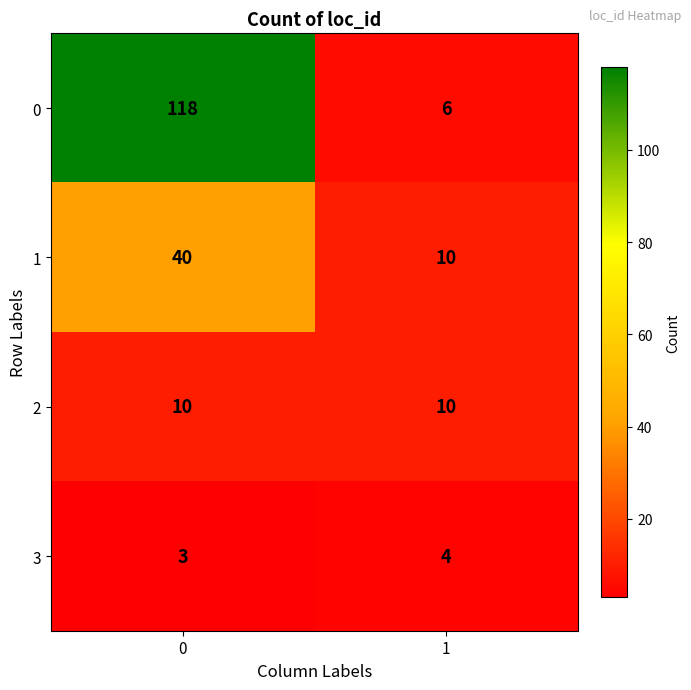

What is the spread (max minus min) of values at 1?

6